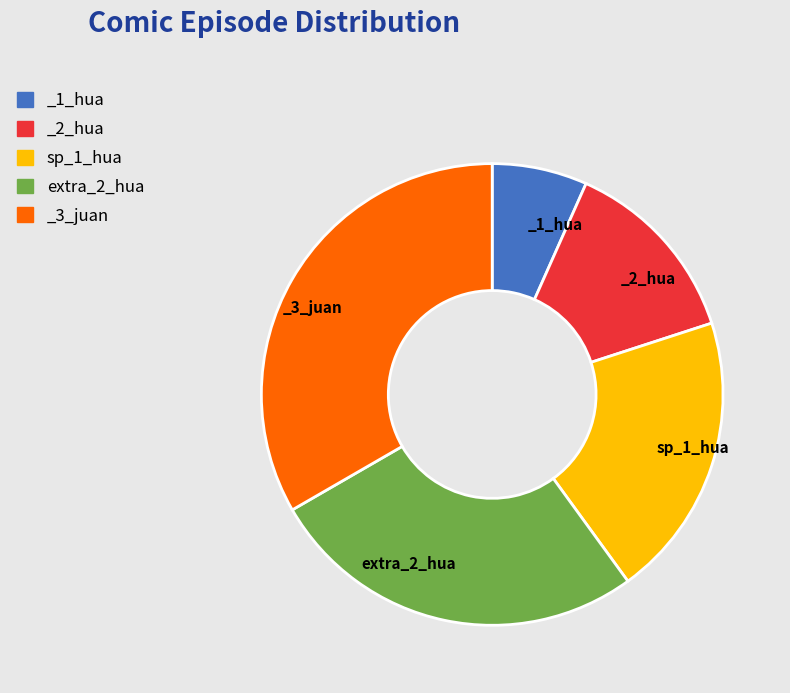

Is _3_juan the majority of the pie?

No